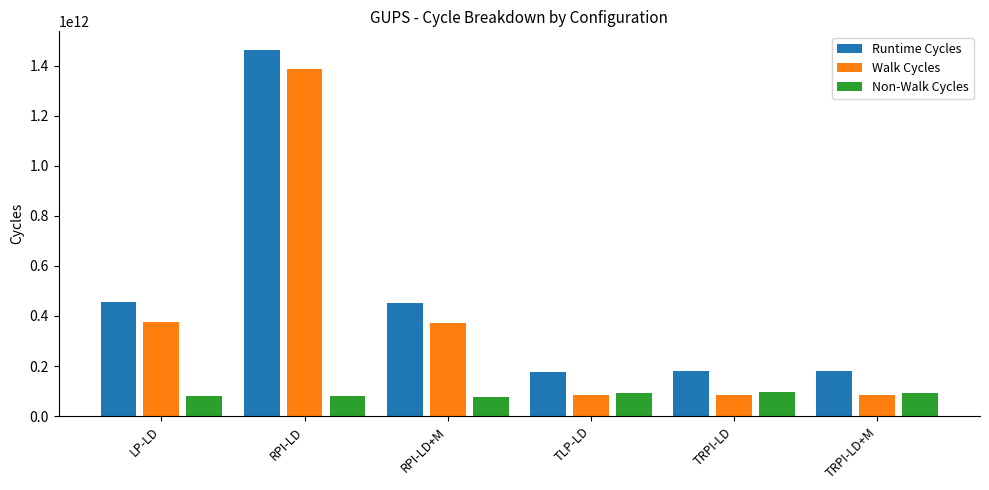

The Walk Cycles series shows 131328520175 at LP-LD. True or false?

False